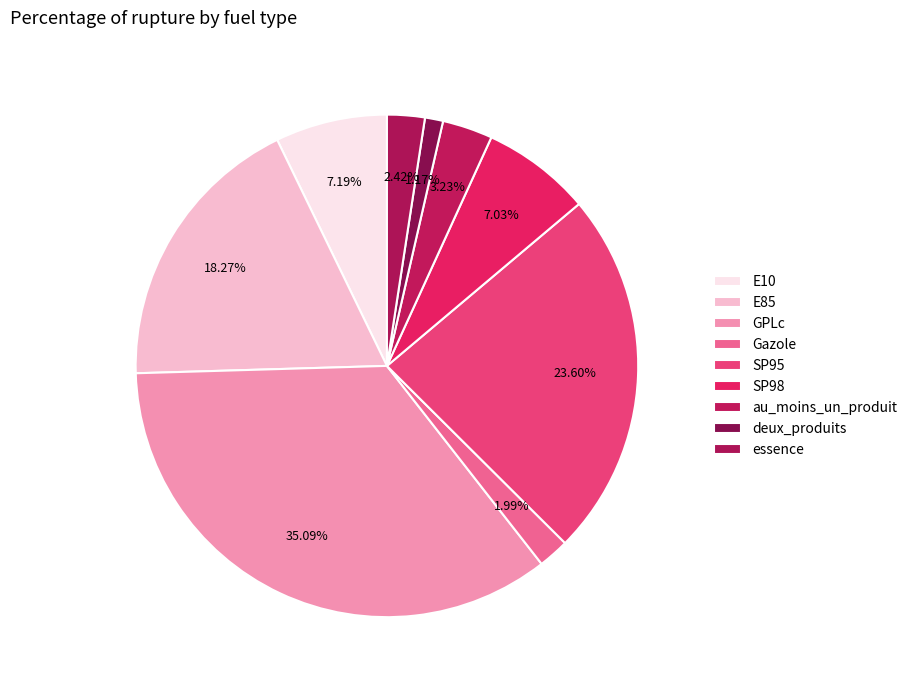

Does deux_produits represent more than half of the total?

No